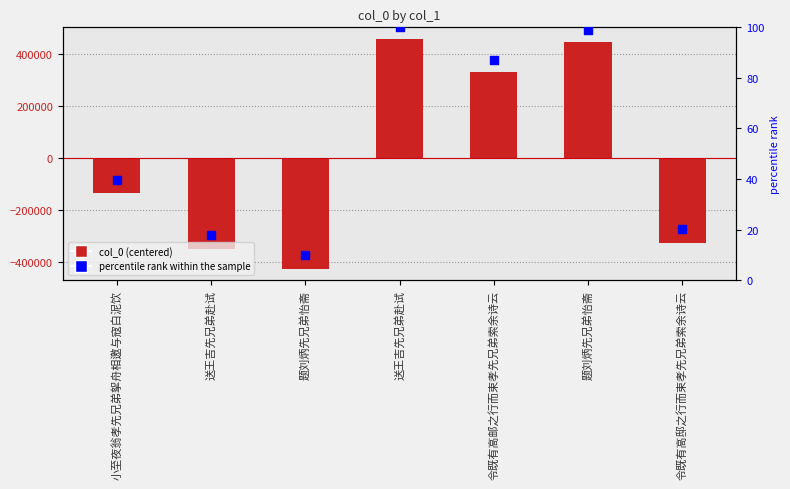

Is the value of col_0 at 令既有高邸之行而束孝先兄弟索余诗云 greater than the value of percentile rank within the sample at 令既有高邸之行而束孝先兄弟索余诗云?

No